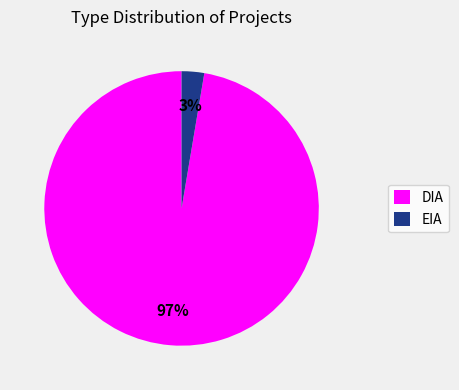

Count the number of slices in the pie.

2